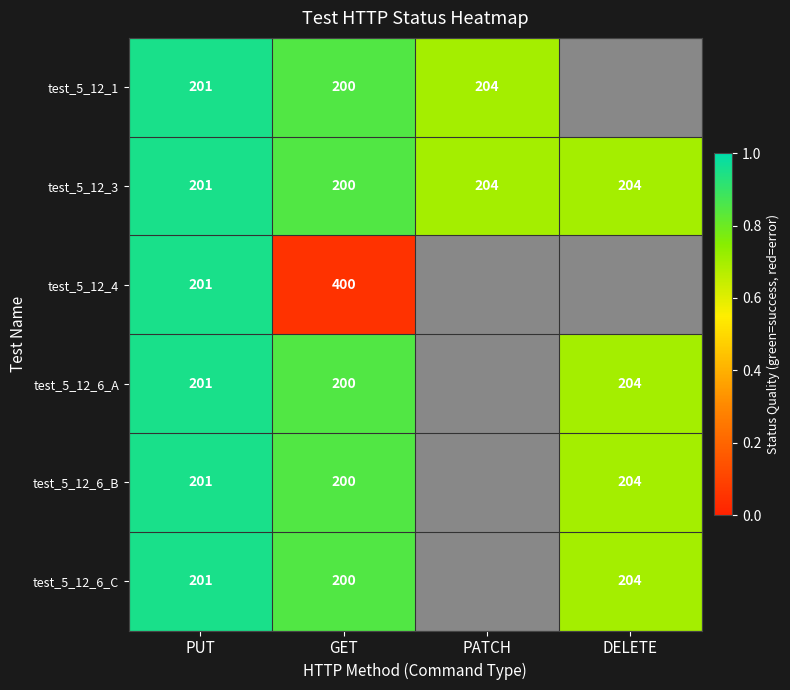

Is the value of test_5_12_6_C at DELETE greater than the value of test_5_12_4 at GET?

No